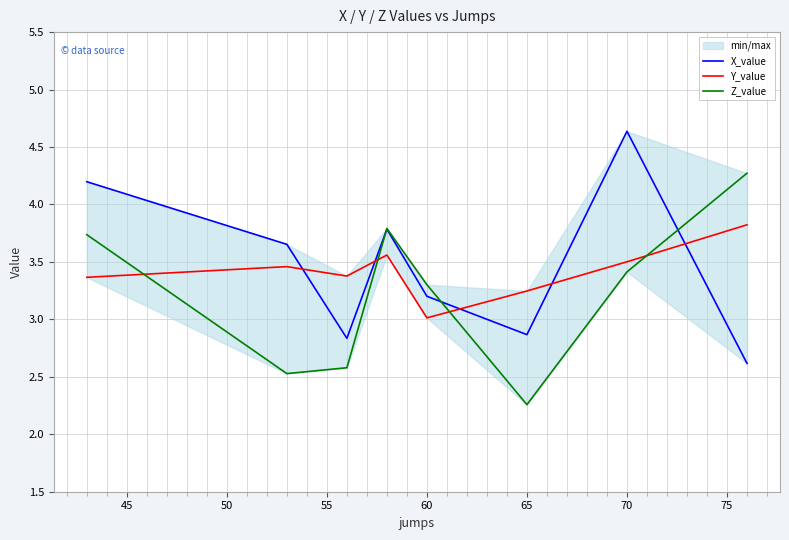

True or false: X_value has a value of 1.0 at 70.

False